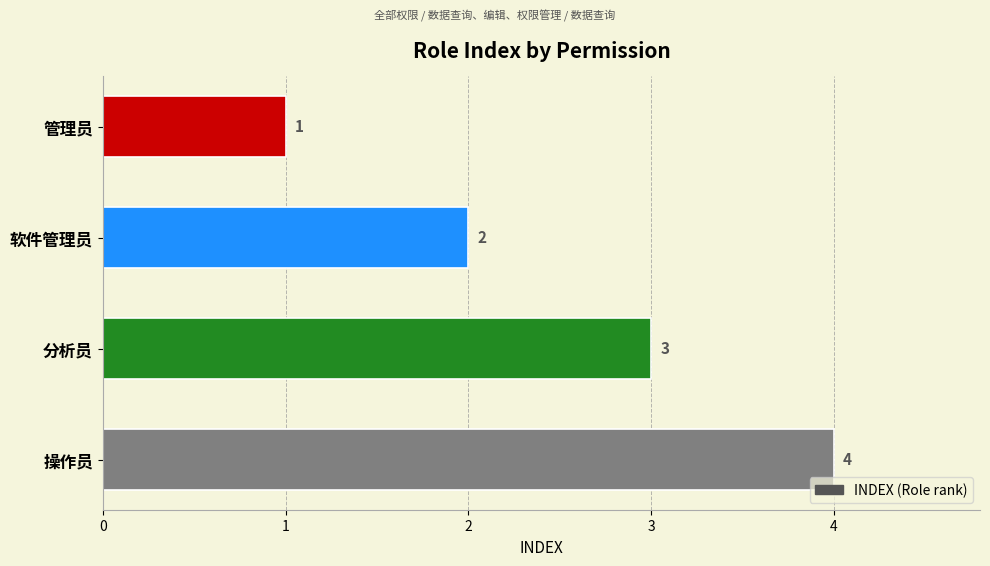

What is the sum of all values?

10